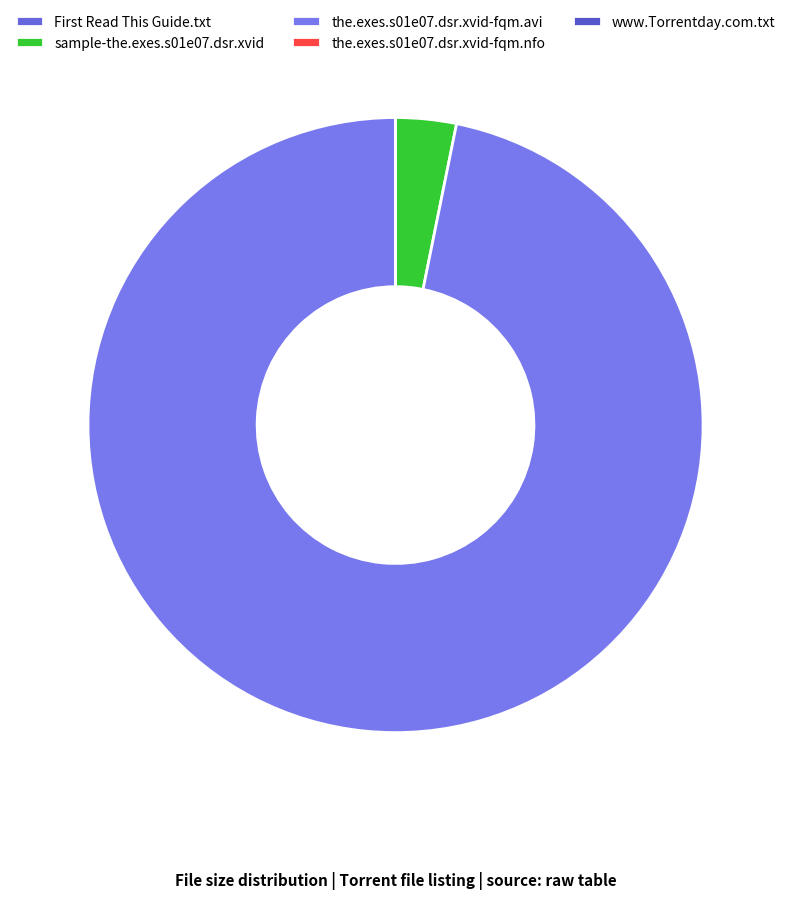

Is the.exes.s01e07.dsr.xvid-fqm.avi the majority of the pie?

Yes